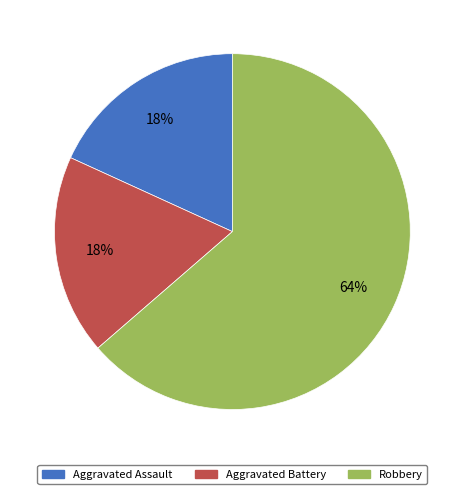

True or false: Robbery accounts for 64% of the total.

True